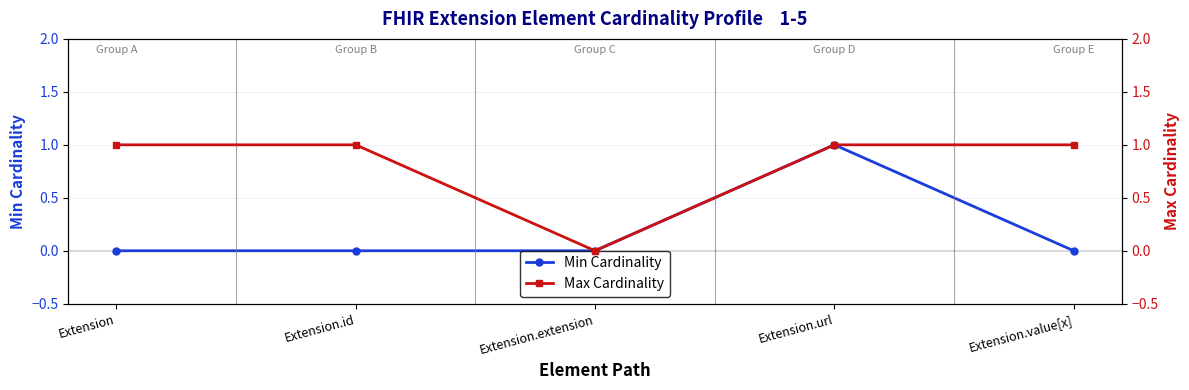

What is the label of the 5th point from the left?

Extension.value[x]